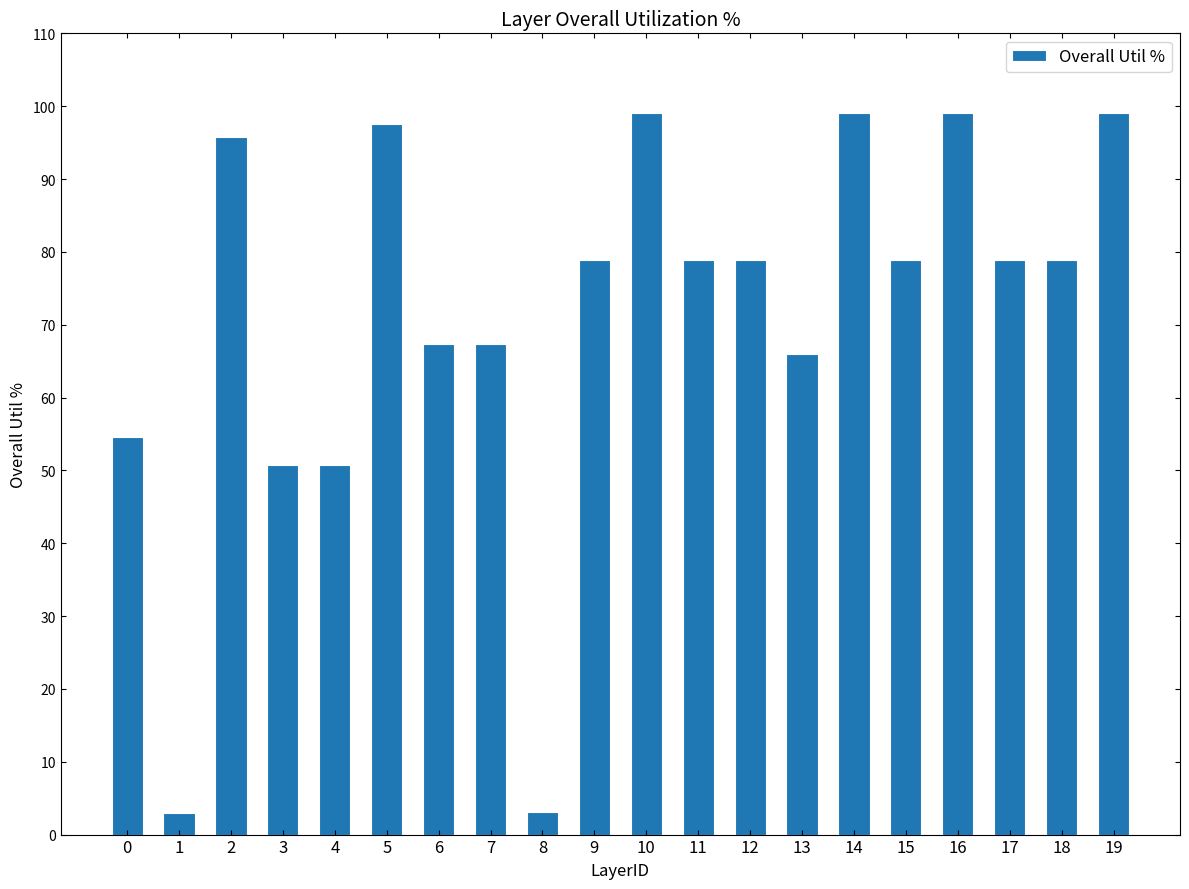

True or false: the data shows 131.6 at 5.

False